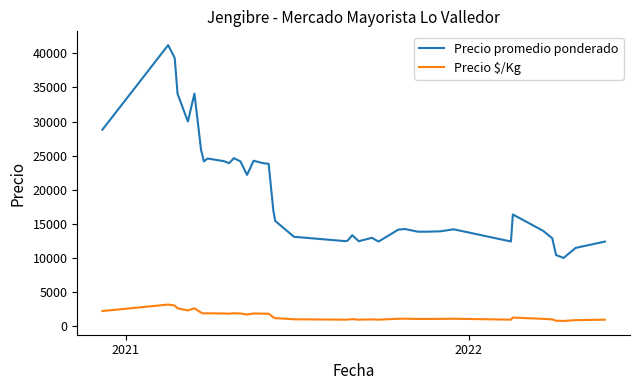

How many values in the Precio promedio ponderado series are below 15425?

20